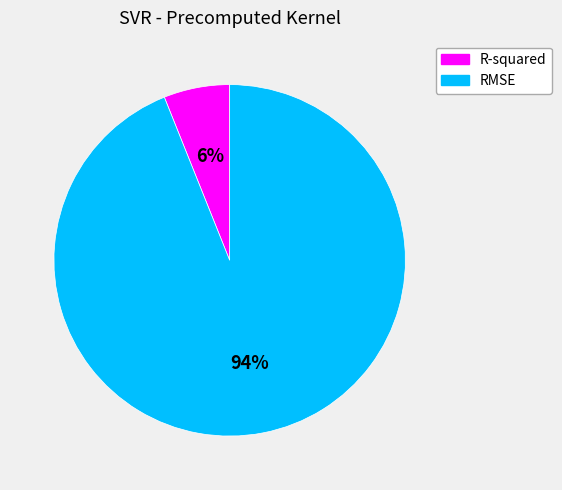

Is it true that RMSE is 86% of the pie?

False